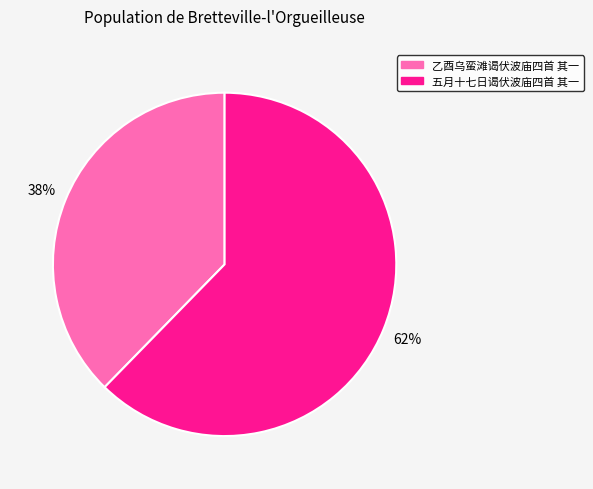

Is the sum of 乙酉乌蛮滩谒伏波庙四首 其一 and 五月十七日谒伏波庙四首 其一 greater than half?

Yes